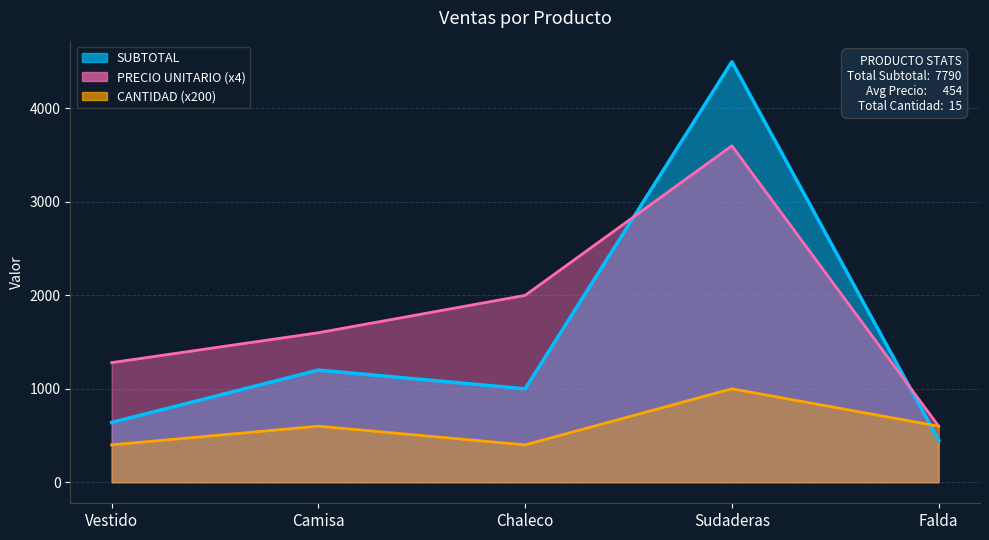

In CANTIDAD, how many points are higher than both neighbors (excluding endpoints)?

2